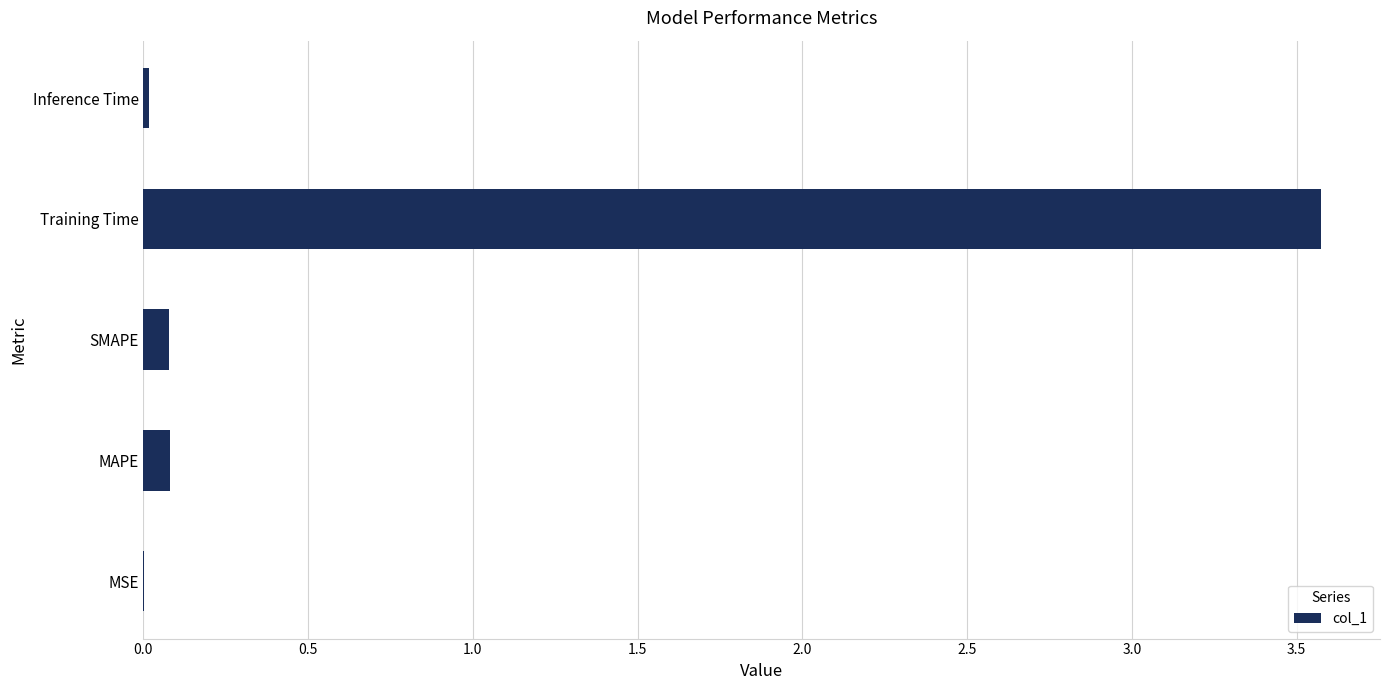

What is the approximate value at Training Time?

3.6